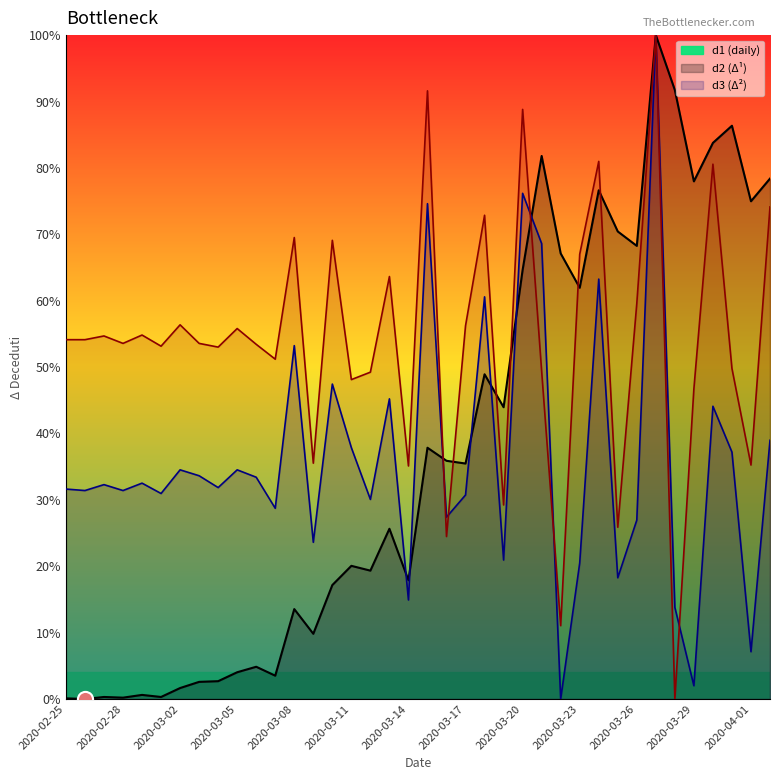

At how many categories does at least one series exceed 85?

5